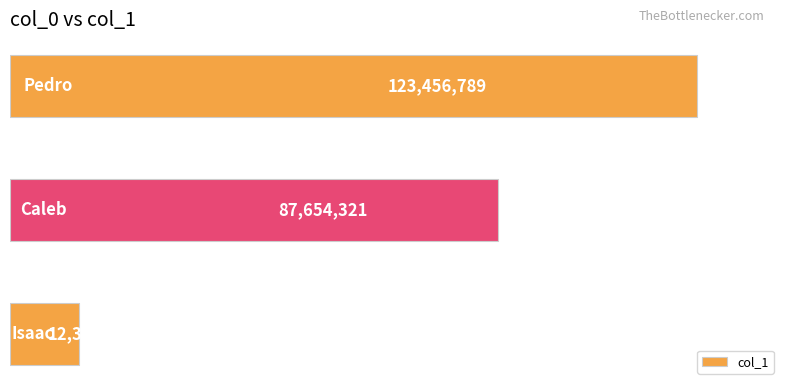

Count the number of categories in the chart.

3